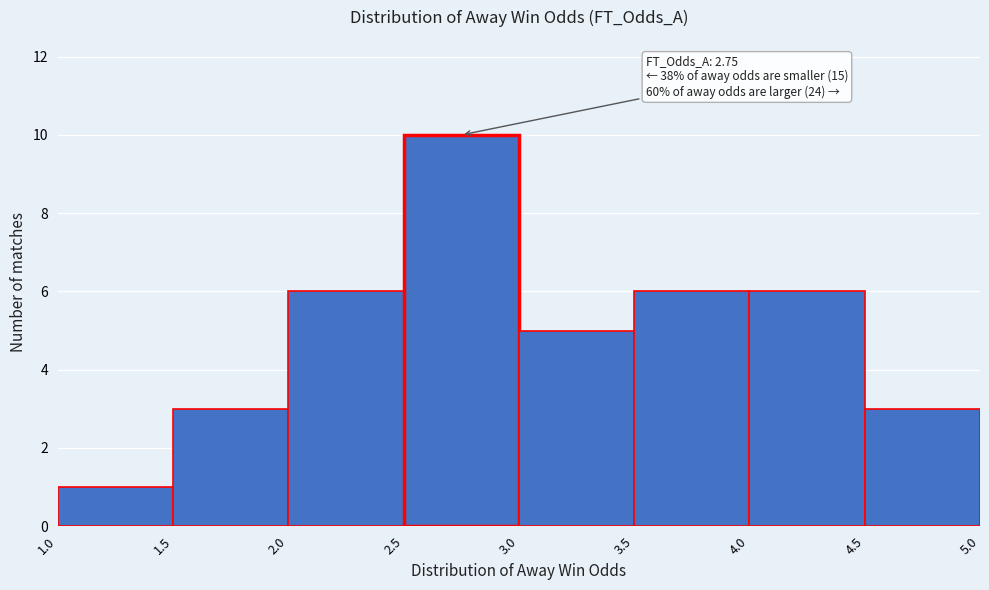

Which range on the x-axis has the tallest bar?

2.5 to 3.0